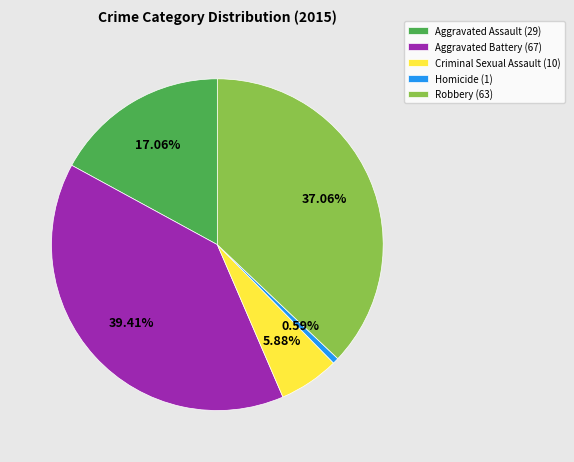

Is there any slice that represents more than half of the pie?

No